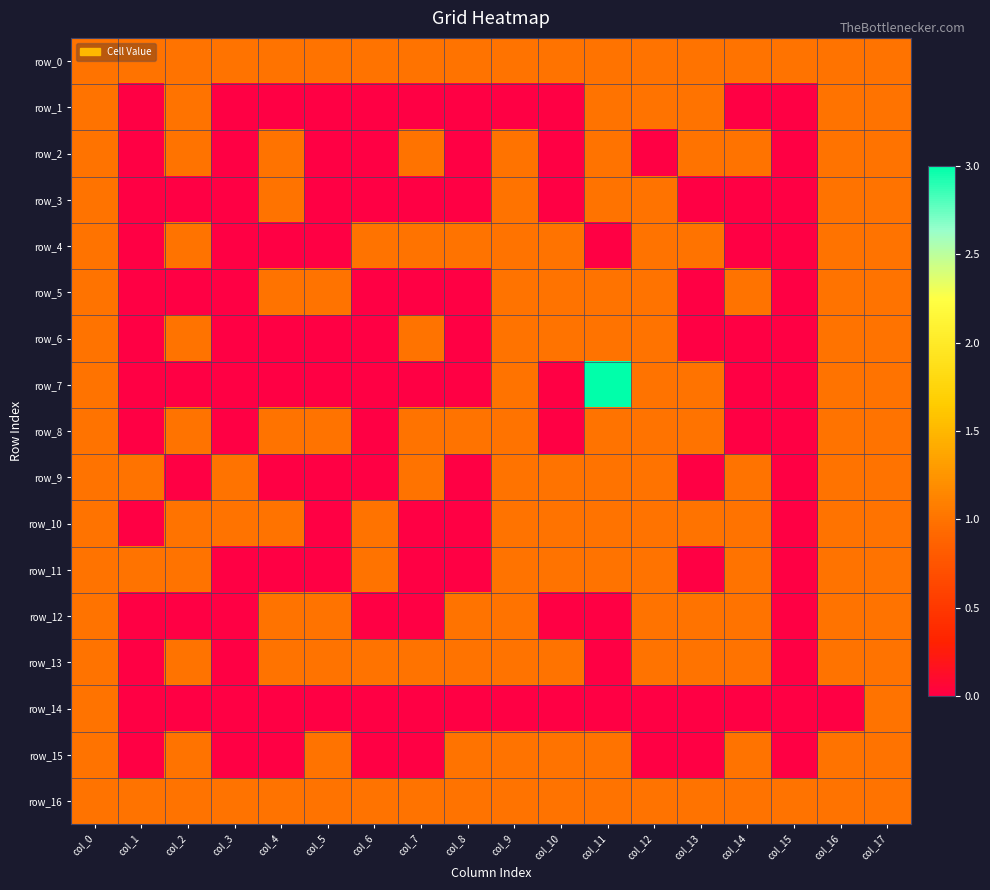

Reading left to right, transcribe all the data shown in this chart.

row_0: 1	1	1	1	1	1	1	1	1	1	1	1	1	1	1	1	1	1
row_1: 1	0	1	0	0	0	0	0	0	0	0	1	1	1	0	0	1	1
row_2: 1	0	1	0	1	0	0	1	0	1	0	1	0	1	1	0	1	1
row_3: 1	0	0	0	1	0	0	0	0	1	0	1	1	0	0	0	1	1
row_4: 1	0	1	0	0	0	1	1	1	1	1	0	1	1	0	0	1	1
row_5: 1	0	0	0	1	1	0	0	0	1	1	1	1	0	1	0	1	1
row_6: 1	0	1	0	0	0	0	1	0	1	1	1	1	0	0	0	1	1
row_7: 1	0	0	0	0	0	0	0	0	1	0	3	1	1	0	0	1	1
row_8: 1	0	1	0	1	1	0	1	1	1	0	1	1	1	0	0	1	1
row_9: 1	1	0	1	0	0	0	1	0	1	1	1	1	0	1	0	1	1
row_10: 1	0	1	1	1	0	1	0	0	1	1	1	1	1	1	0	1	1
row_11: 1	1	1	0	0	0	1	0	0	1	1	1	1	0	1	0	1	1
row_12: 1	0	0	0	1	1	0	0	1	1	0	0	1	1	1	0	1	1
row_13: 1	0	1	0	1	1	1	1	1	1	1	0	1	1	1	0	1	1
row_14: 1	0	0	0	0	0	0	0	0	0	0	0	0	0	0	0	0	1
row_15: 1	0	1	0	0	1	0	0	1	1	1	1	0	0	1	0	1	1
row_16: 1	1	1	1	1	1	1	1	1	1	1	1	1	1	1	1	1	1